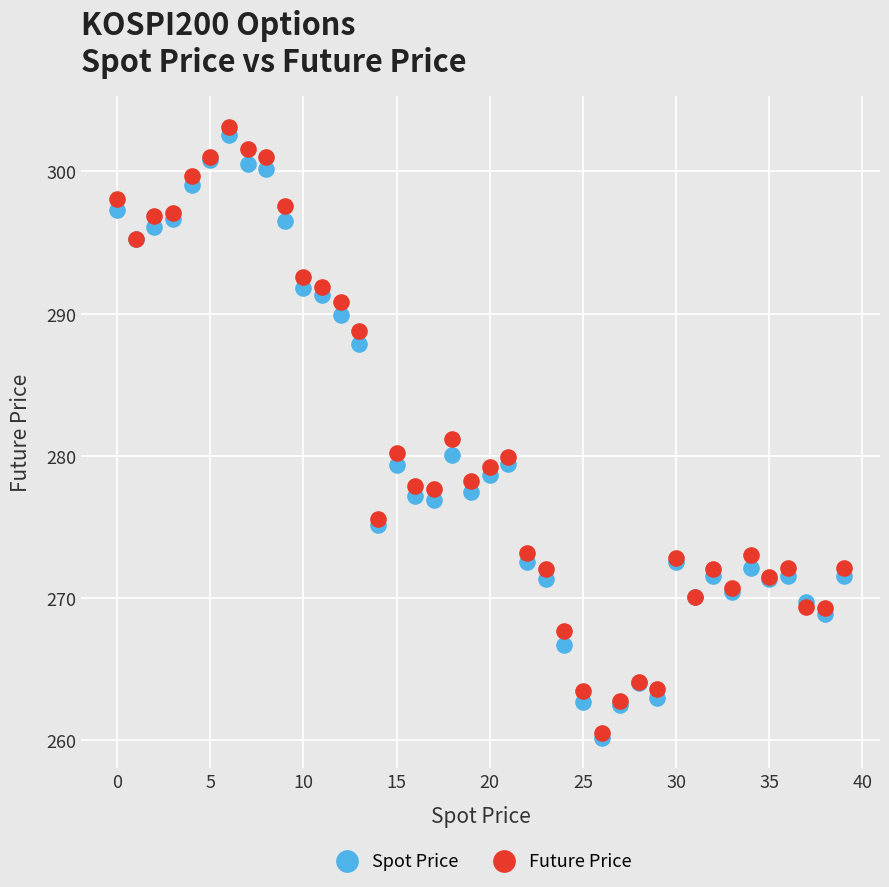

Which series contains the highest Y value?

Future Price